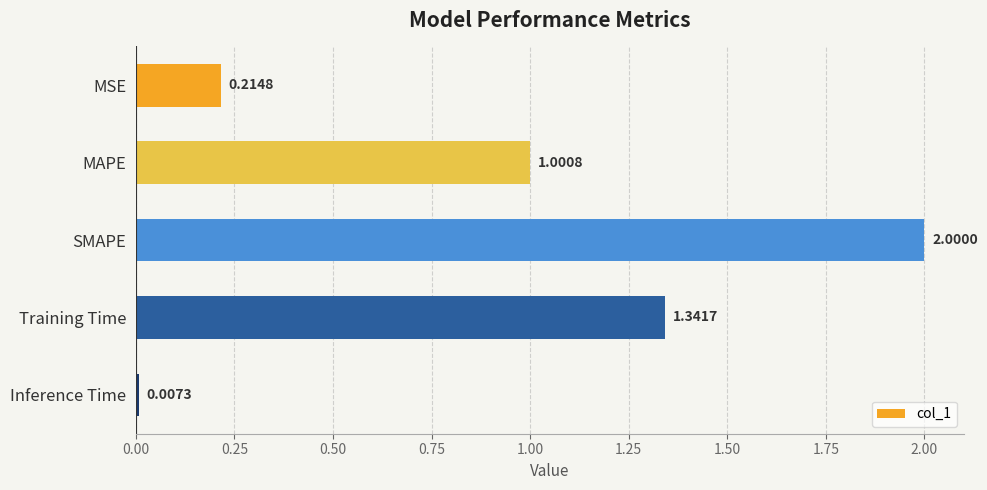

How many distinct data groups are displayed?

1